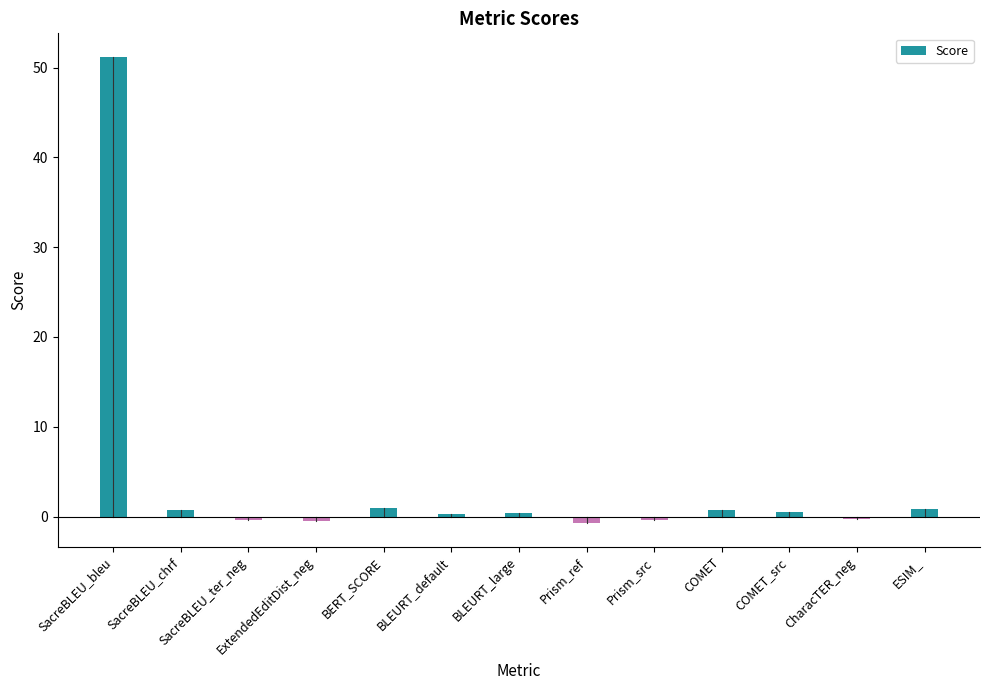

What is the sum of the values at SacreBLEU_bleu and Prism_src?

50.8